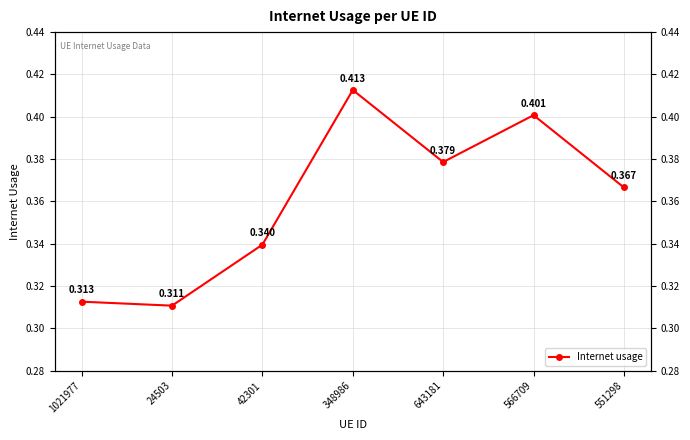

Read the value at 42301.

0.3